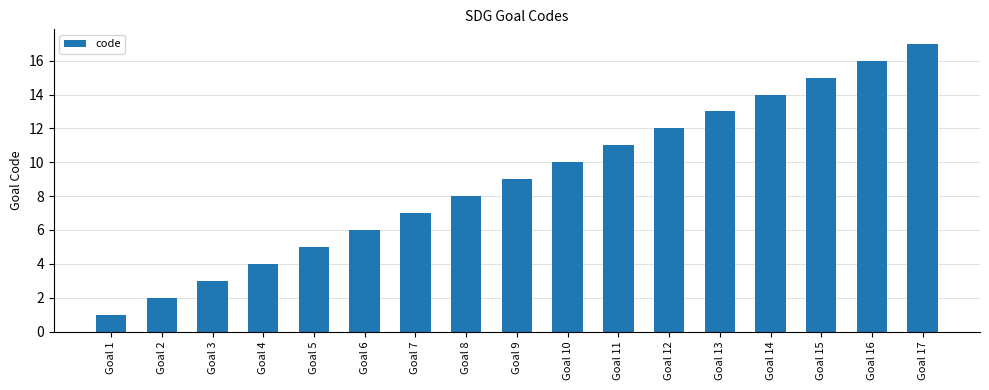

What is the value of the 10th bar from the left?

10